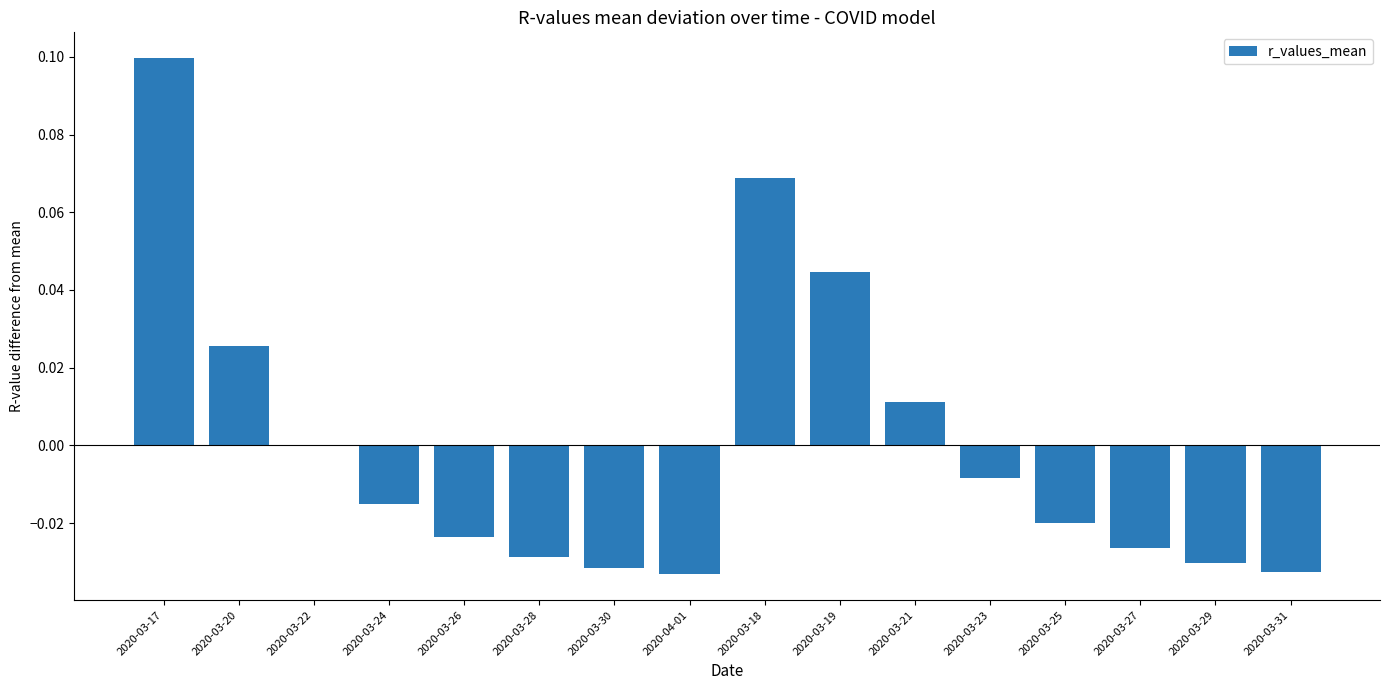

Which has a higher value, 2020-03-18 or 2020-03-17?

2020-03-17